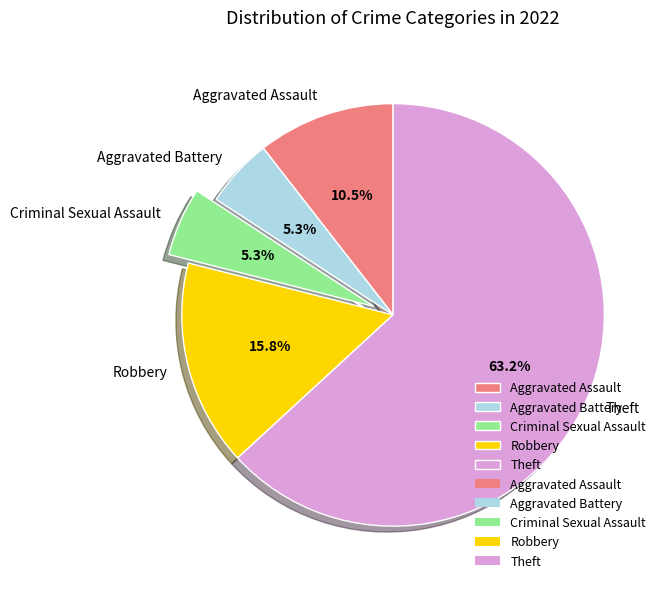

Which slice is the largest?

Theft